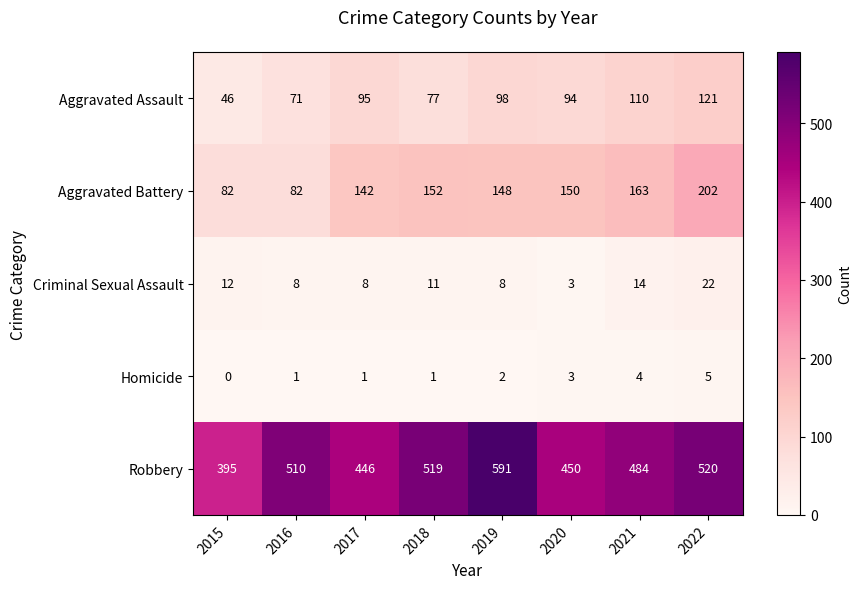

At how many categories does at least one series exceed 273?

8